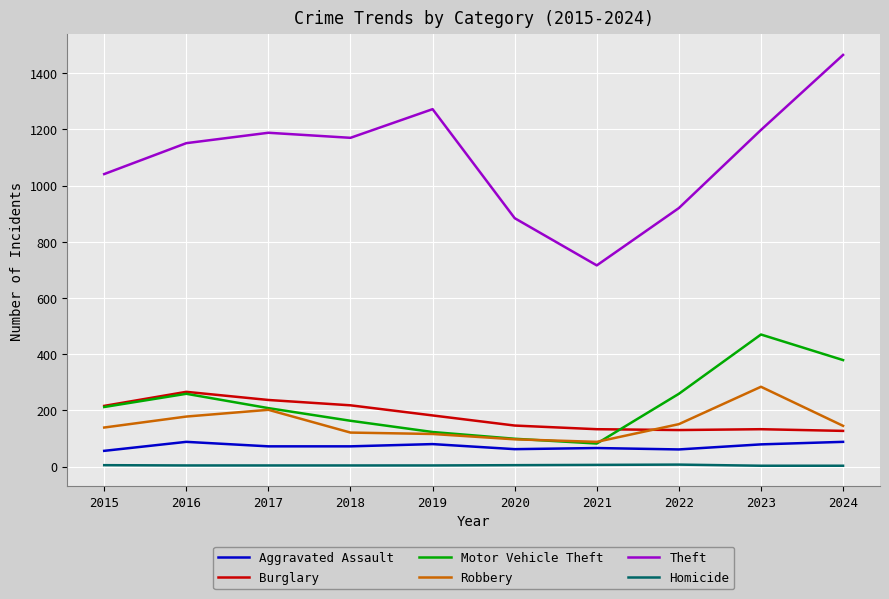

What is the maximum value for Motor Vehicle Theft?

470